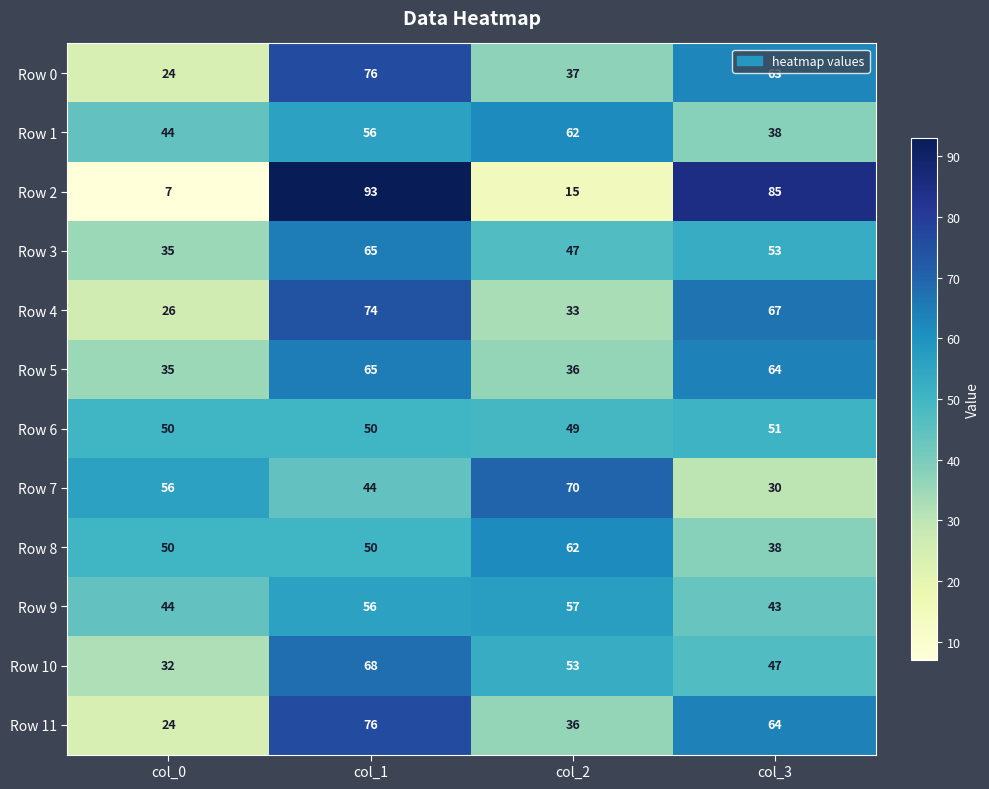

At which label does Row 4 reach its peak?

col_1